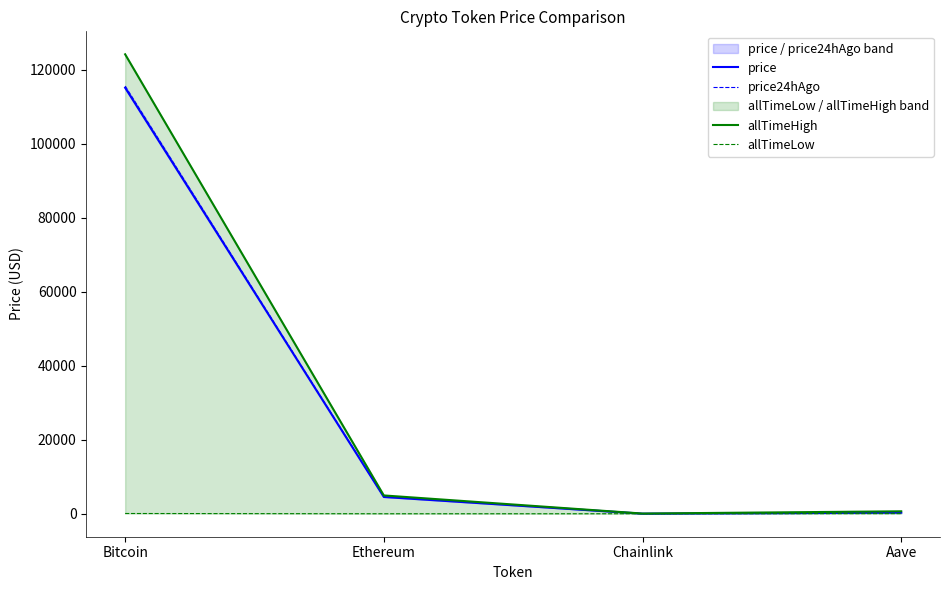

True or false: price and allTimeLow intersect in this chart.

False